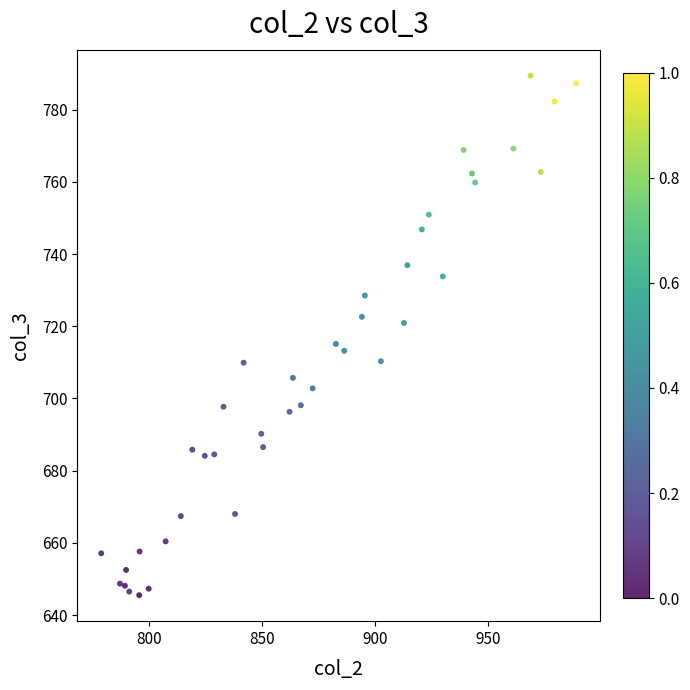

What Y value in the scatter plot is closest to 717?

715.1